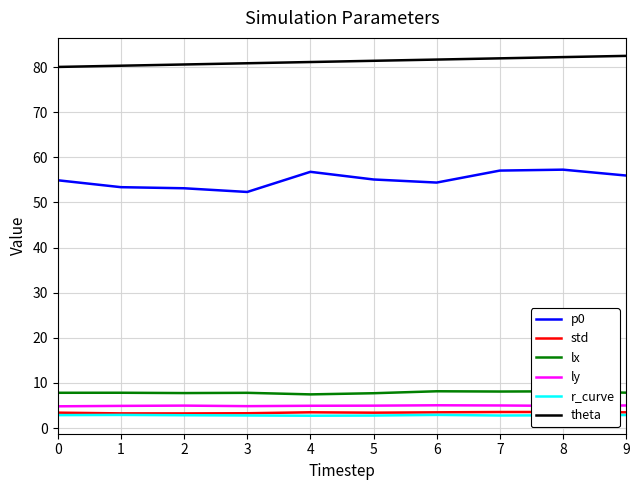

How many series are shown in this chart?

6